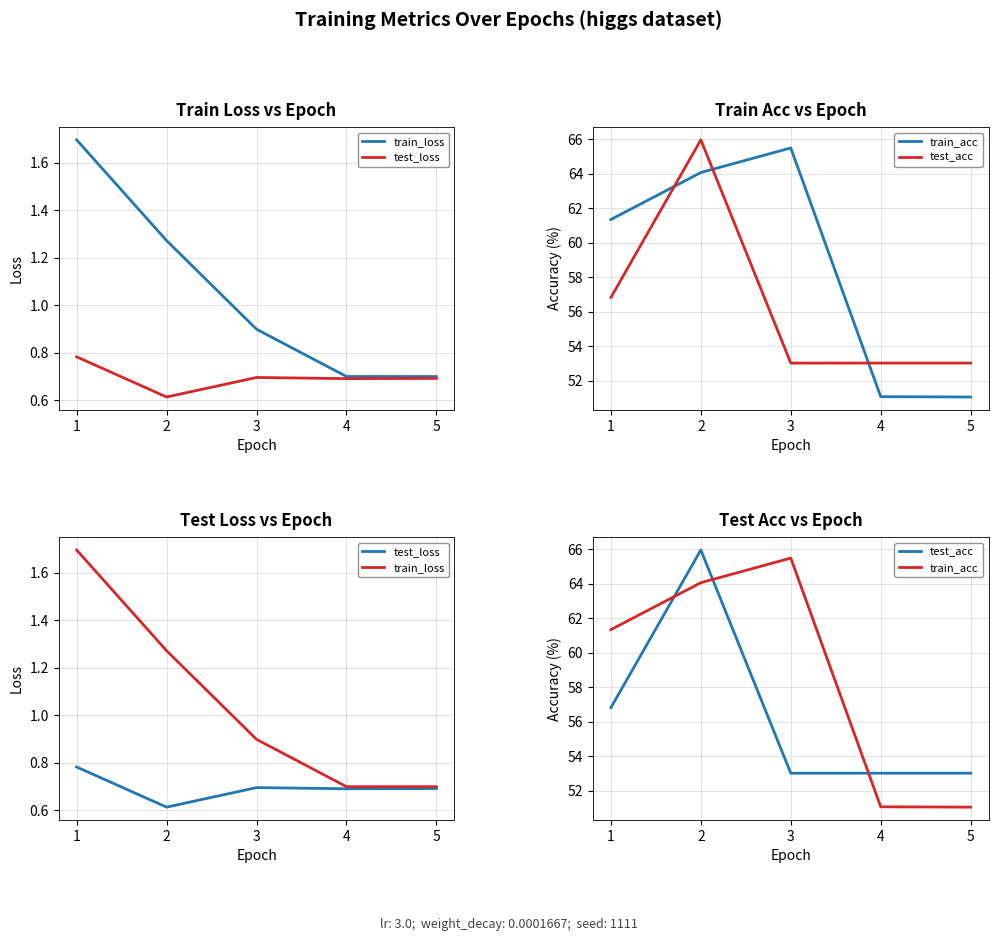

What is the sum of all train_loss values?

5.3